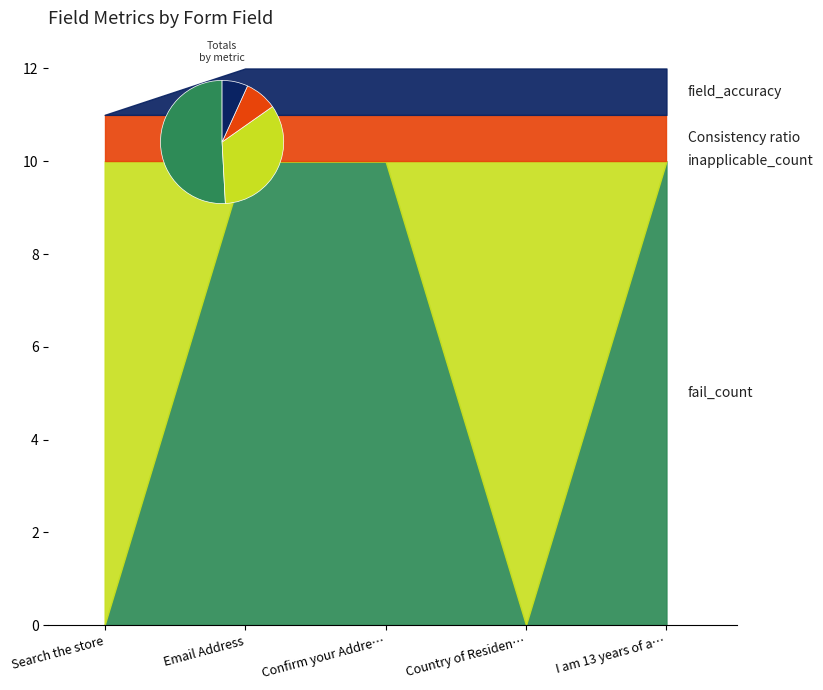

Reading left to right, what are all the values shown in this chart?

fail_count: Search the store=0	Email Address=10	Confirm your Address=10	Country of Residence=0	I am 13 years of age or older and agree=10
inapplicable_count: Search the store=10	Email Address=0	Confirm your Address=0	Country of Residence=10	I am 13 years of age or older and agree=0
Consistency ratio: Search the store=1	Email Address=1	Confirm your Address=1	Country of Residence=1	I am 13 years of age or older and agree=1
field_accuracy: Search the store=0	Email Address=1	Confirm your Address=1	Country of Residence=1	I am 13 years of age or older and agree=1